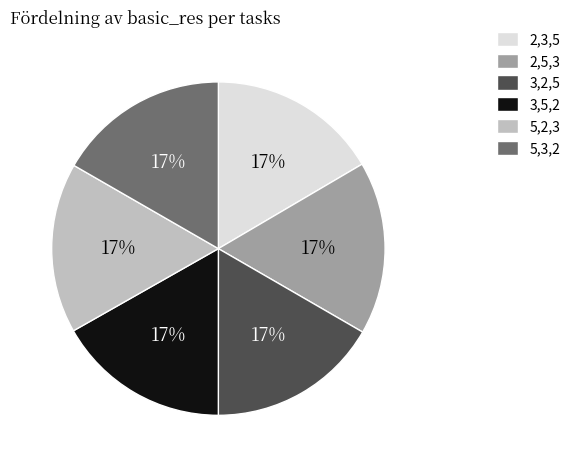

True or false: 2,5,3 accounts for 24% of the total.

False